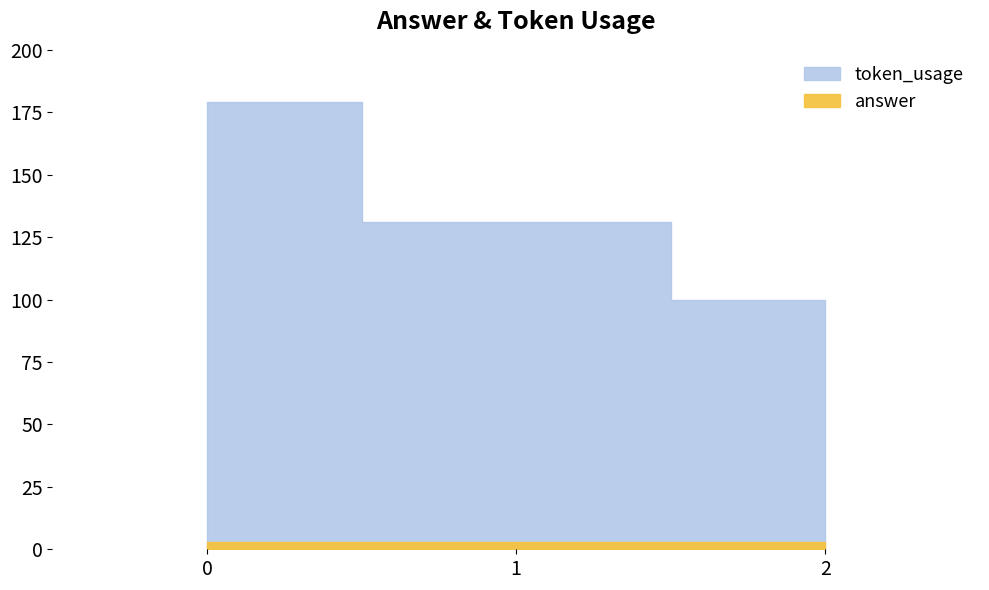

Count the number of data series in this chart.

2